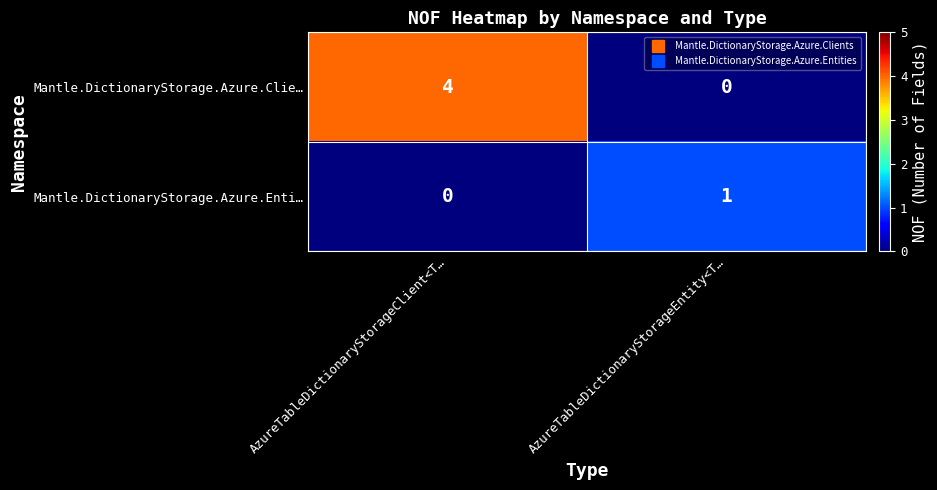

Reading right to left, extract all data points from this chart.

Mantle.DictionaryStorage.Azure.Clie…: AzureTableDictionaryStorageEntity<T…=0	AzureTableDictionaryStorageClient<T…=4
Mantle.DictionaryStorage.Azure.Enti…: AzureTableDictionaryStorageEntity<T…=1	AzureTableDictionaryStorageClient<T…=0